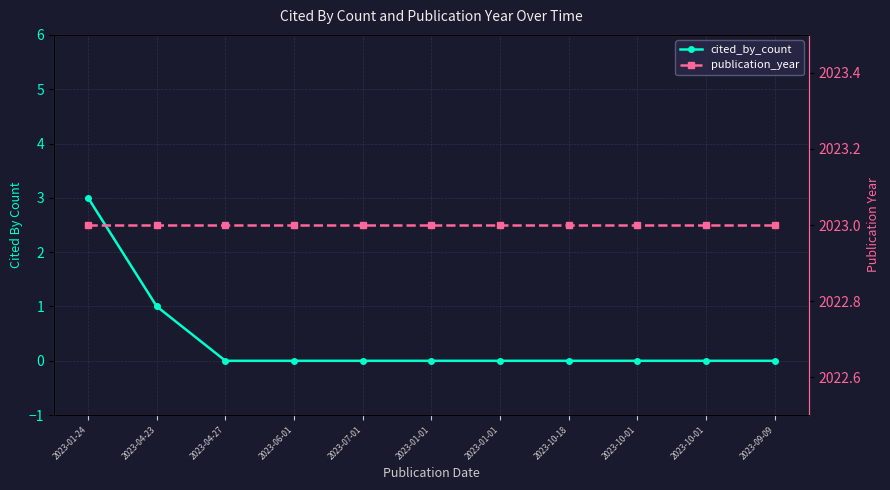

Between 2023-04-27 and 2023-01-24, which is larger?

2023-01-24